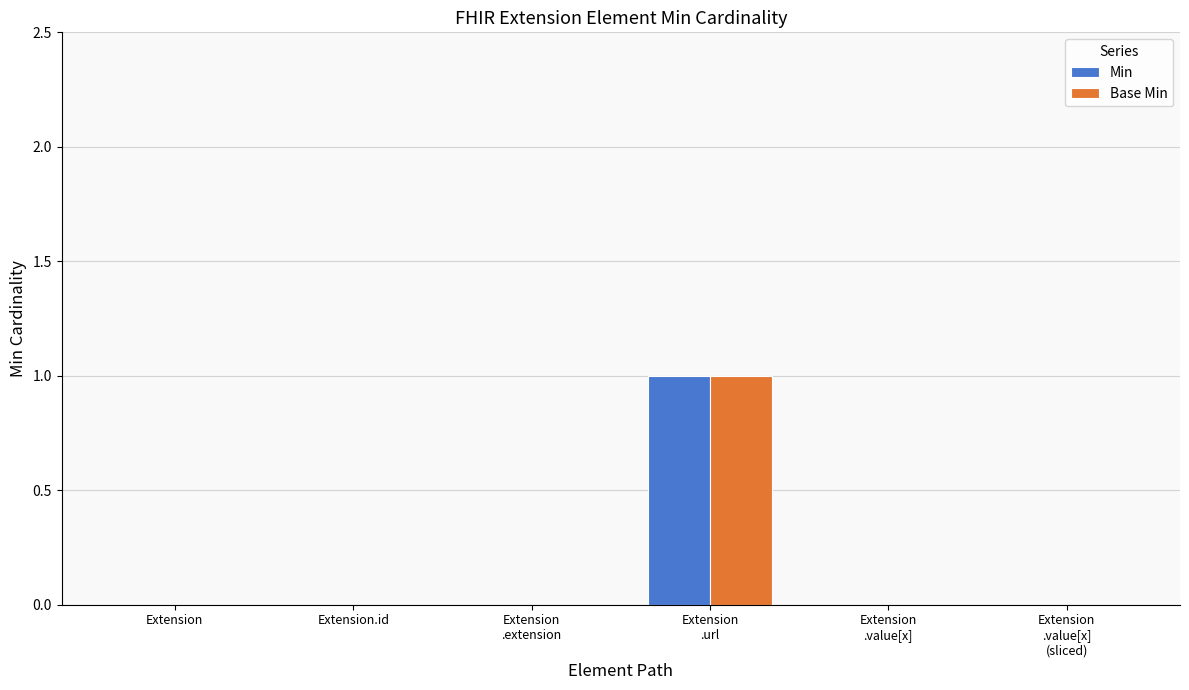

The Min series shows 0 at Extension. True or false?

True